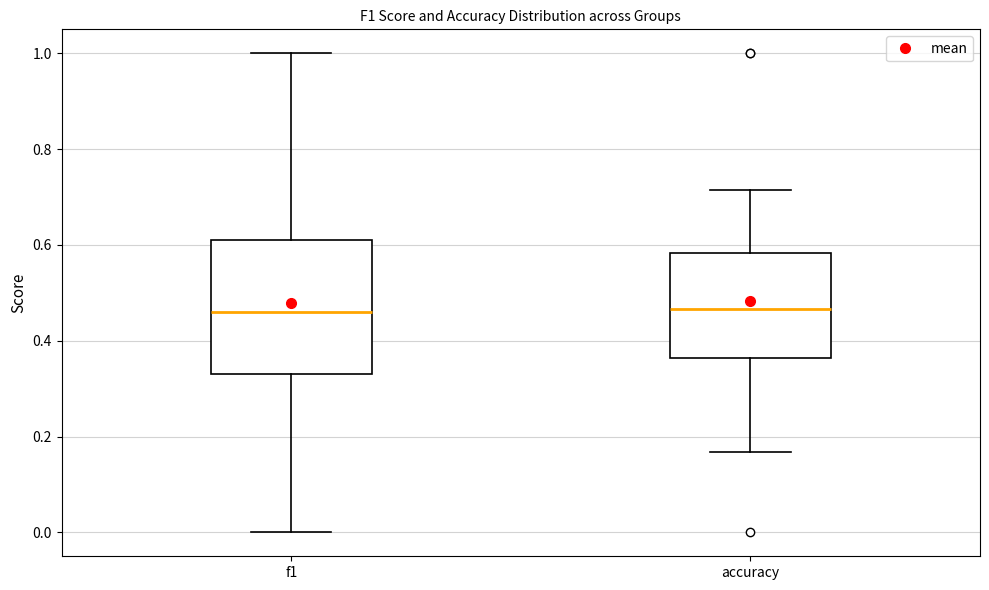

Reading left to right, read every box against the y-axis: the position of its median line, the range the box covers, and the ends of its whiskers. The values are not printed on the chart, so give them approximately, as read against the axis.

f1: median 0.46, box 0.34 to 0.62, whiskers 0.00 to 1.00
accuracy: median 0.46, box 0.36 to 0.58, whiskers 0.16 to 0.72